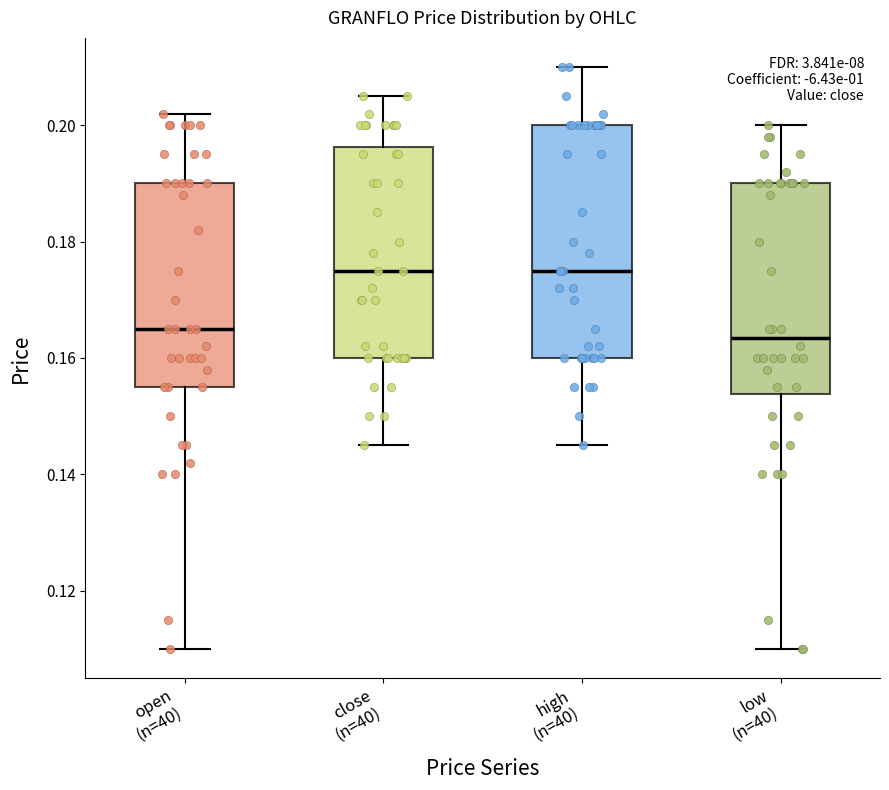

Which box is the tallest, from its lower edge to its upper edge?

high (n=40)